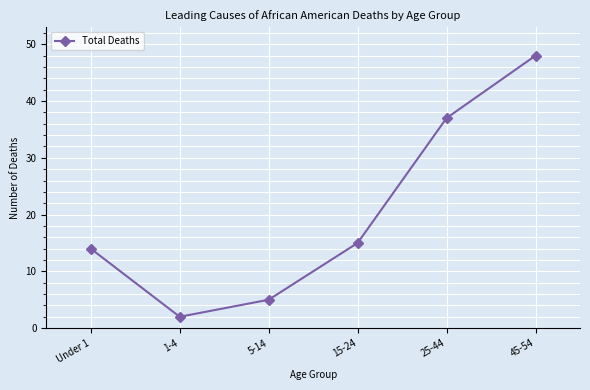

What is the label of the 5th point from the right?

1-4